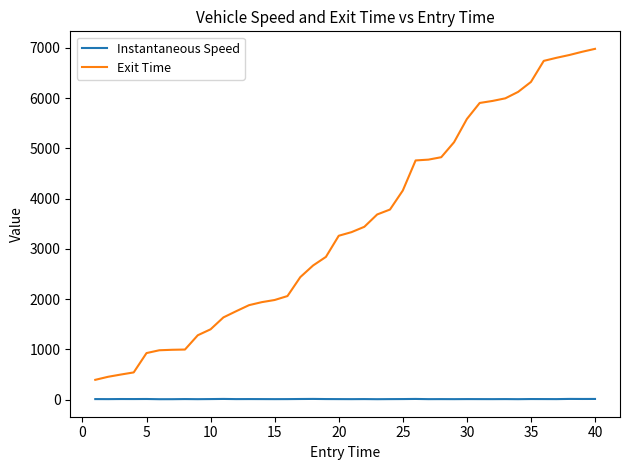

Which series has the largest range (max minus min)?

Exit Time